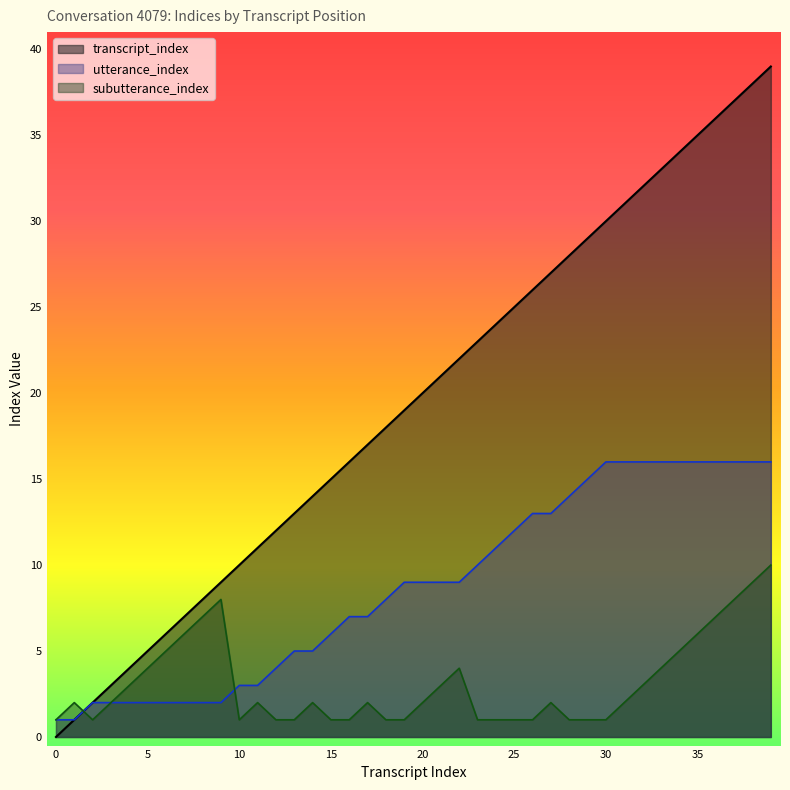

True or false: utterance_index has more than 0 interior local peaks.

False